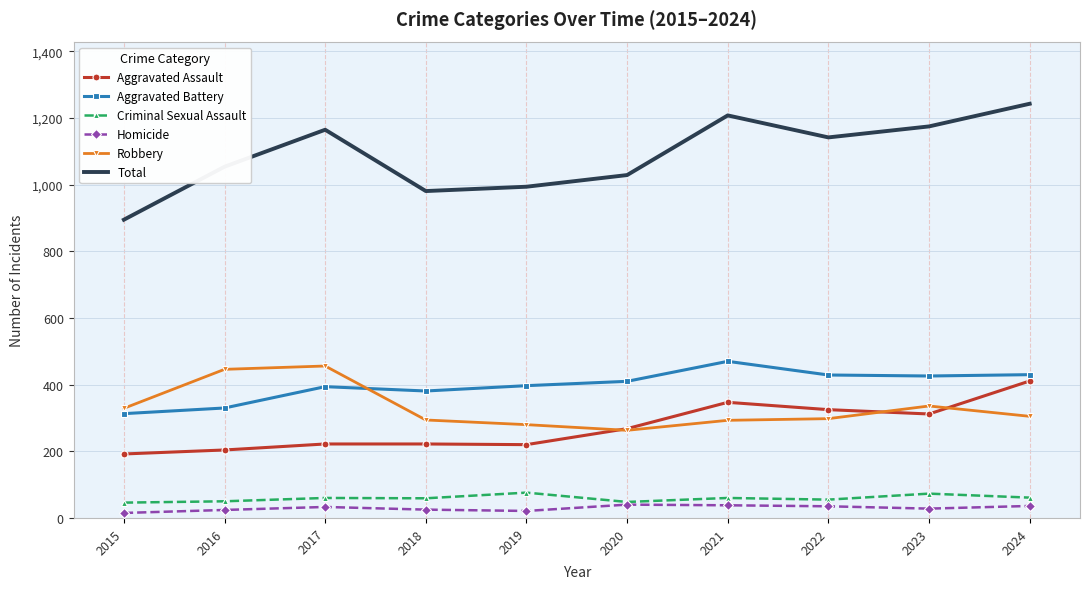

How many series are shown in this chart?

6